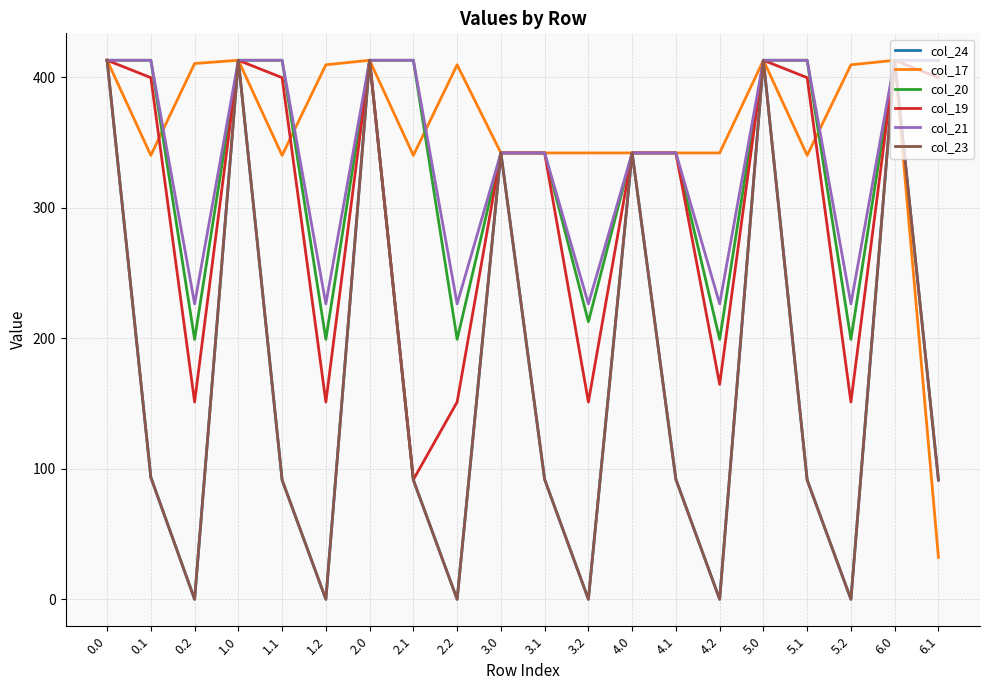

True or false: col_21 has a value of 125.3 at 5.2.

False